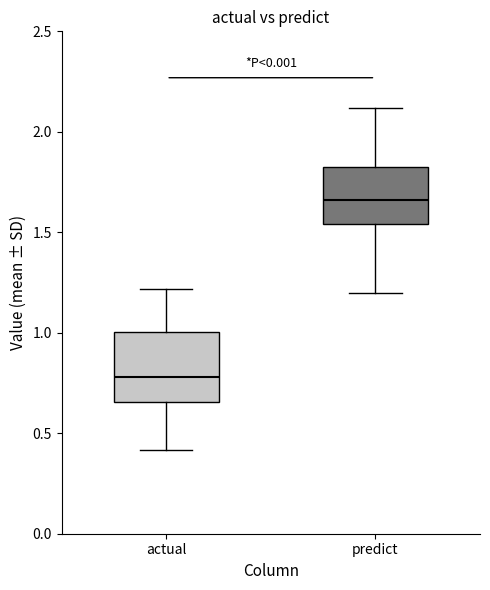

Which box is the tallest, from its lower edge to its upper edge?

actual